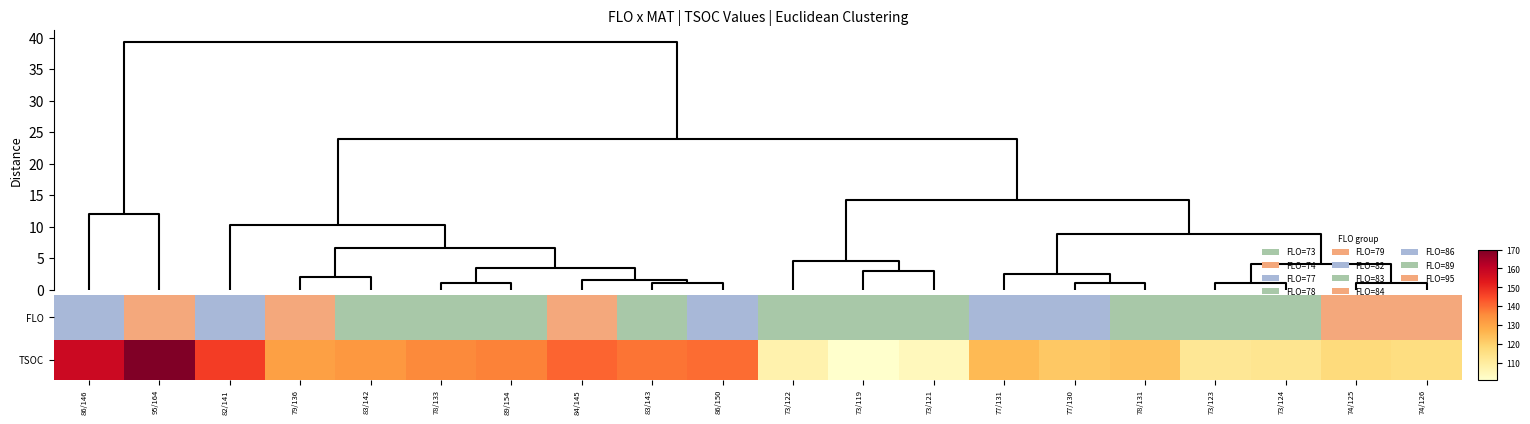

Reading left to right, what are all the values shown in this chart?

158	170	147	131	133	136	137	141	139	140	107	101	104	125	122	123	112	113	117	116